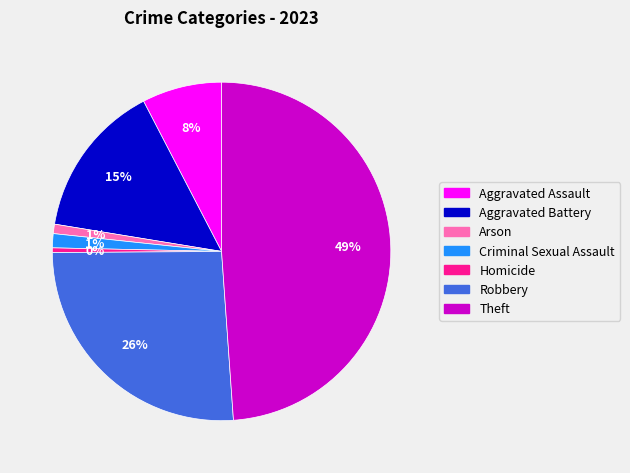

Which category has the biggest portion of the pie?

Theft